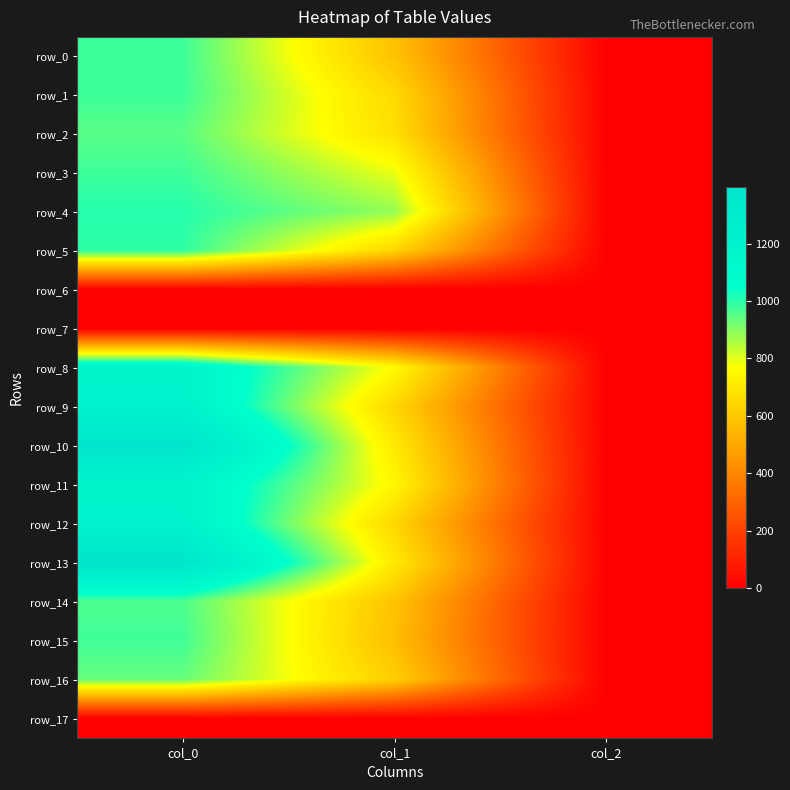

How many categories are shown in the chart?

3